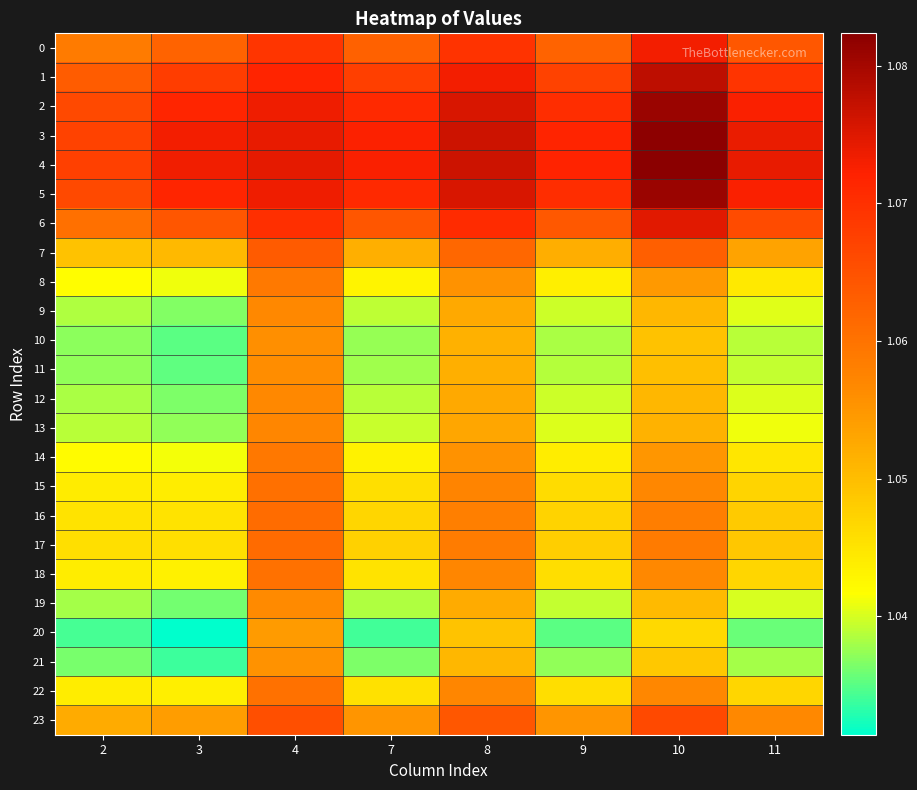

Which label corresponds to the smallest value in the chart?

3